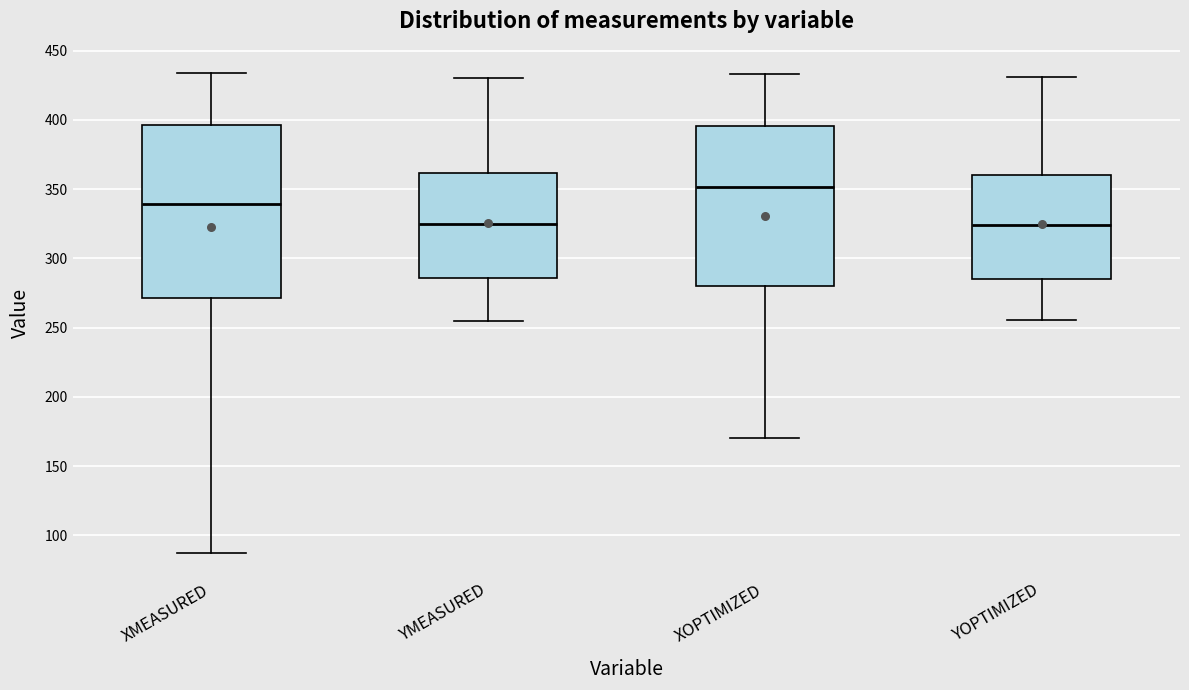

Reading left to right, read every box against the y-axis: the position of its median line, the range the box covers, and the ends of its whiskers. The values are not printed on the chart, so give them approximately, as read against the axis.

XMEASURED: median 340, box 270 to 395, whiskers 85 to 435
YMEASURED: median 325, box 285 to 360, whiskers 255 to 430
XOPTIMIZED: median 350, box 280 to 395, whiskers 170 to 435
YOPTIMIZED: median 325, box 285 to 360, whiskers 255 to 430